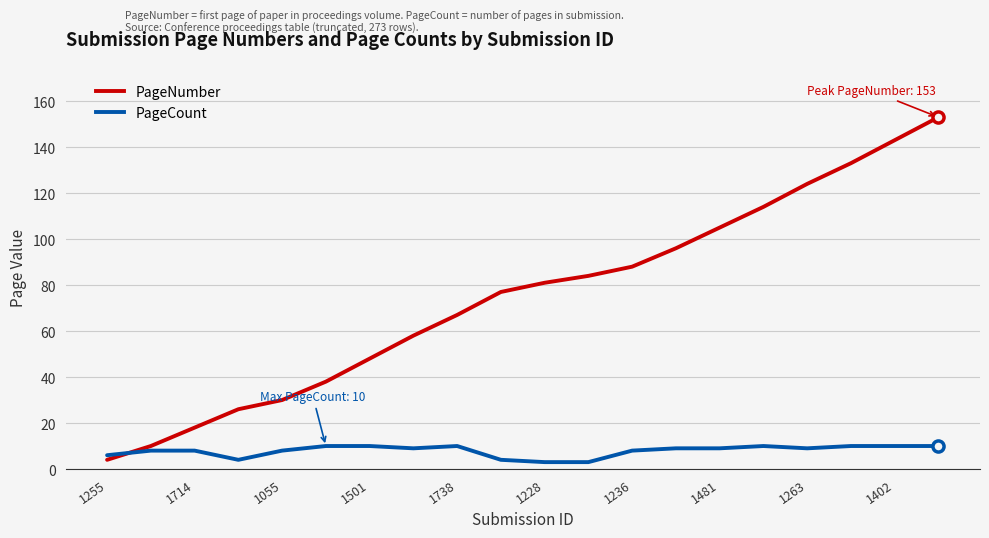

Which series has the largest total across all categories?

PageNumber